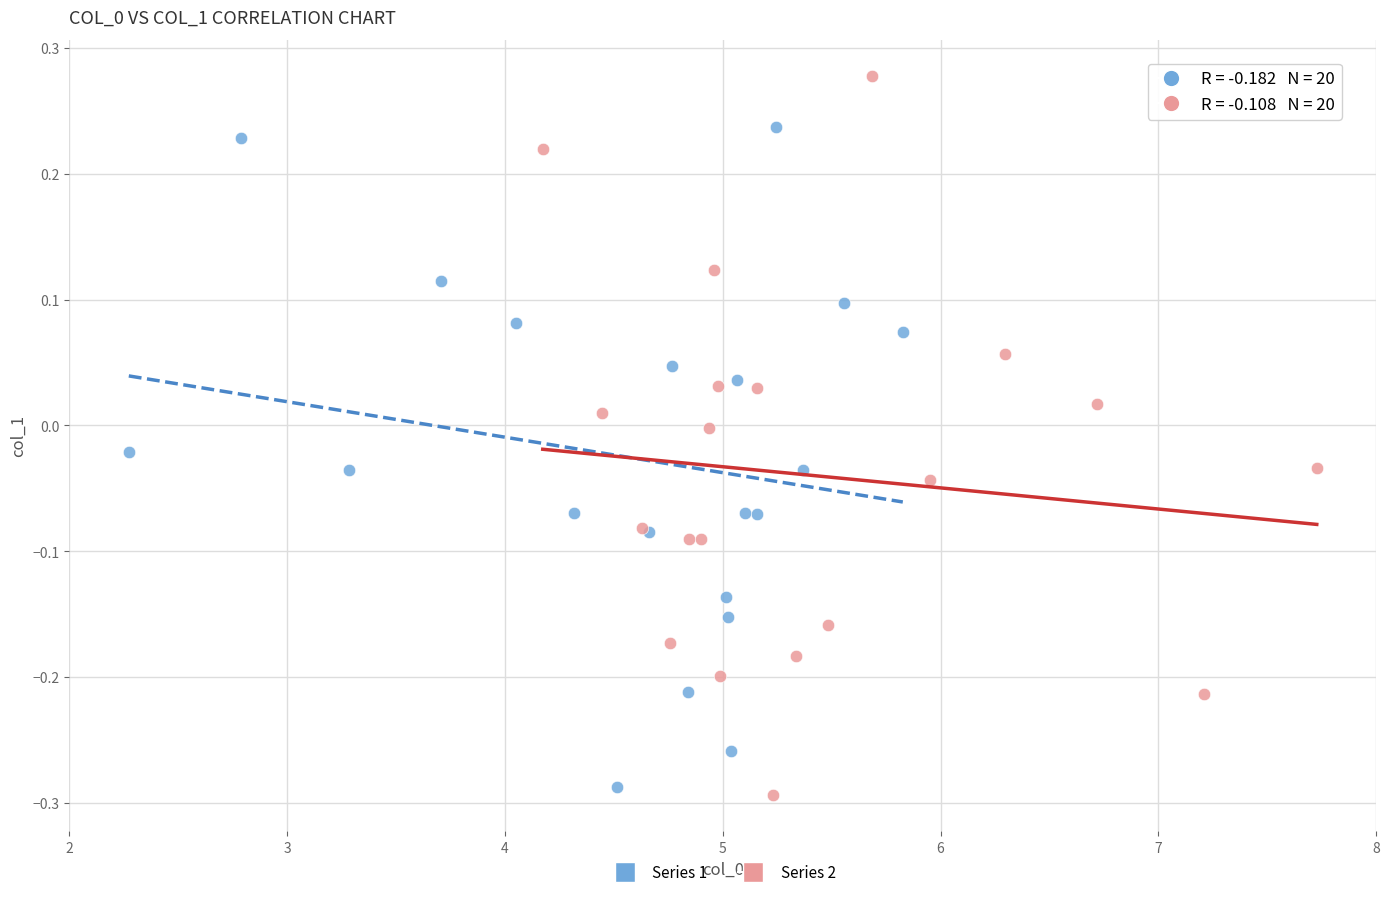

Which series reaches the minimum Y coordinate?

Series 2